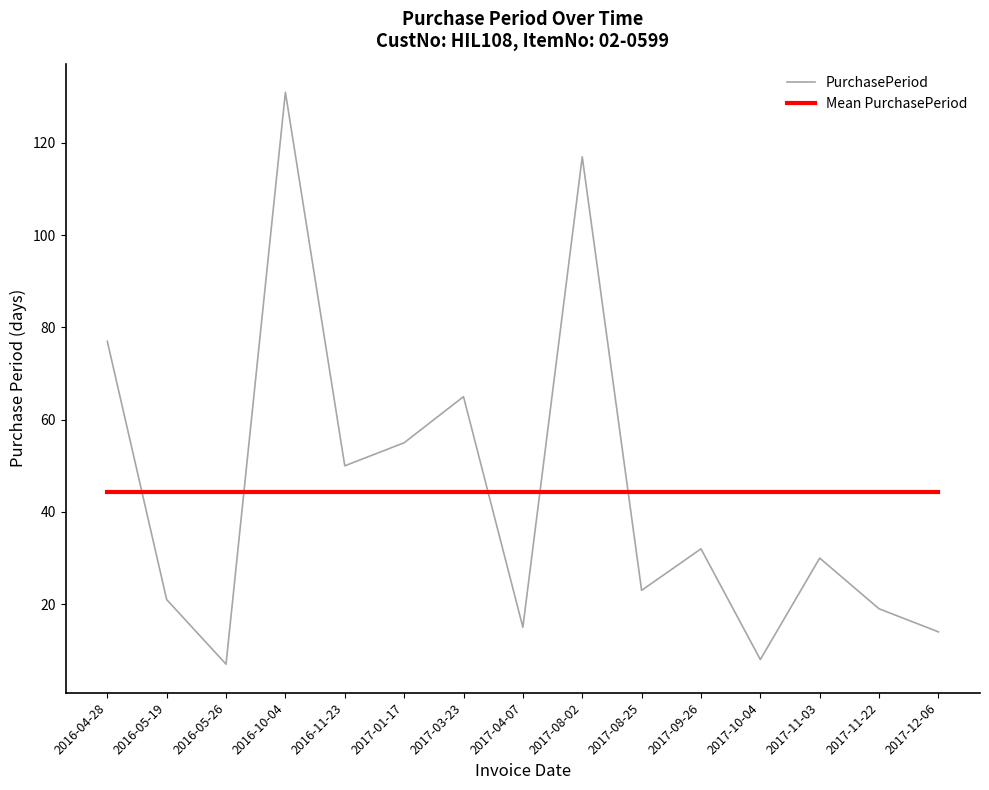

Reading left to right, what are all the values shown in this chart?

PurchasePeriod: 77.0	21.0	7.0	131.0	50.0	55.0	65.0	15.0	117.0	23.0	32.0	8.0	30.0	19.0	14.0
Mean PurchasePeriod: 44.3	44.3	44.3	44.3	44.3	44.3	44.3	44.3	44.3	44.3	44.3	44.3	44.3	44.3	44.3